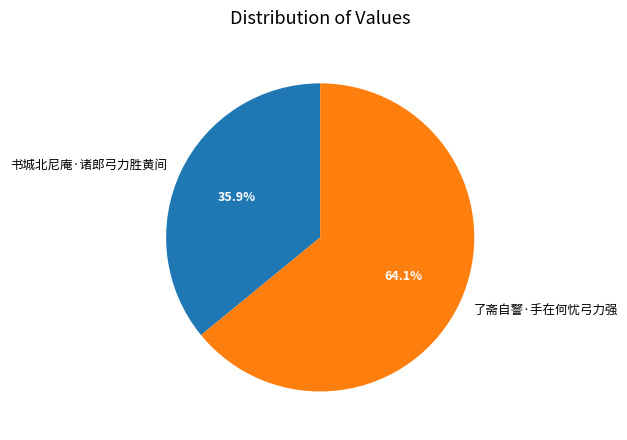

Is it true that 书城北尼庵·诸郎弓力胜黄间 is 36% of the pie?

True